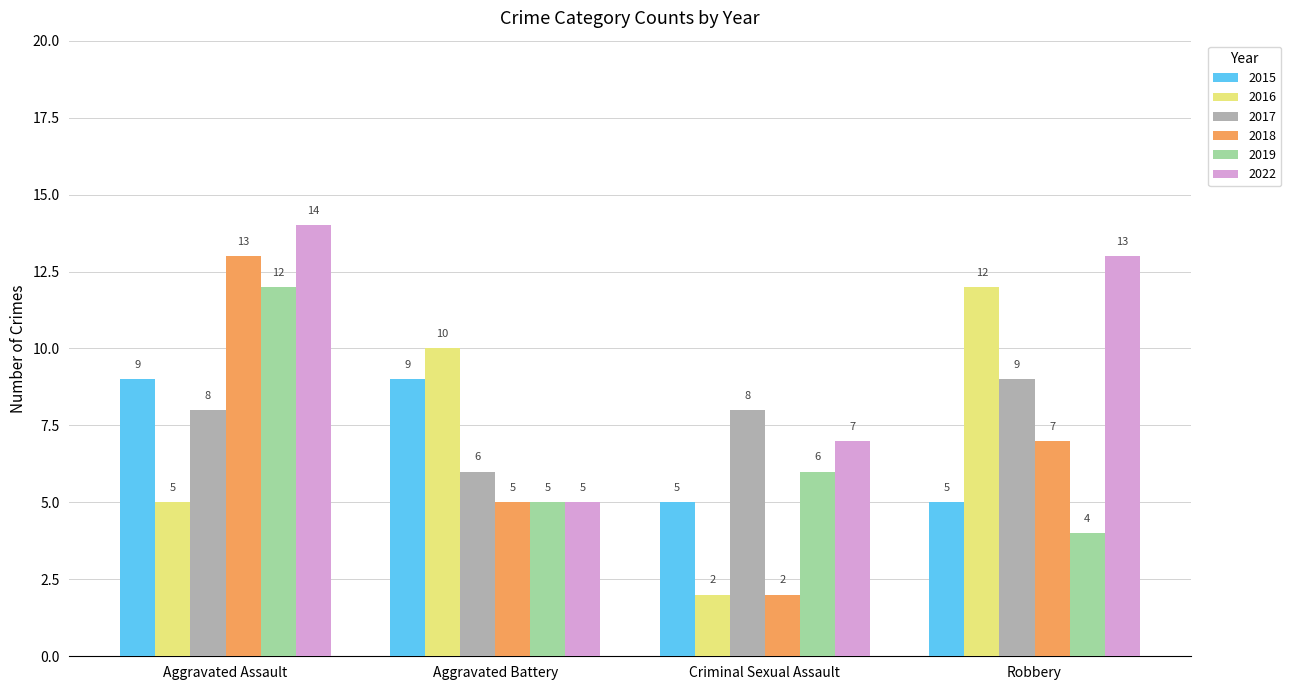

How many values in the 2022 series are below 13?

2